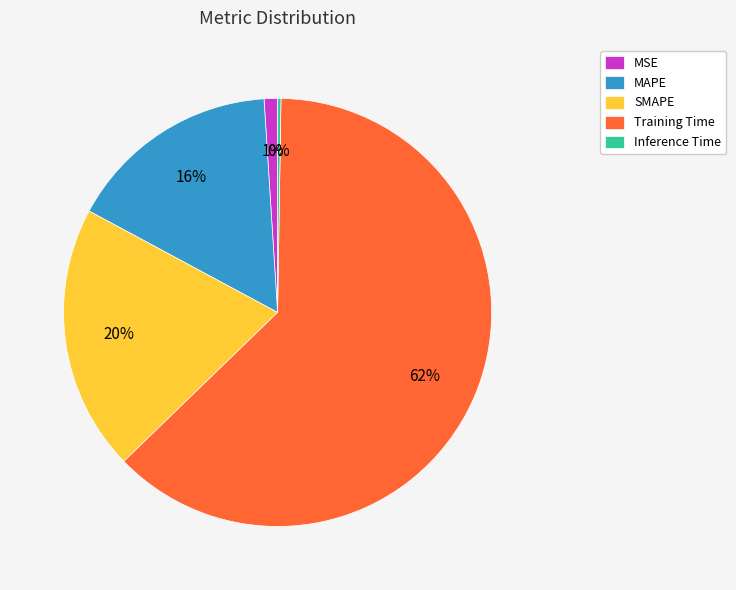

What is the majority slice?

Training Time